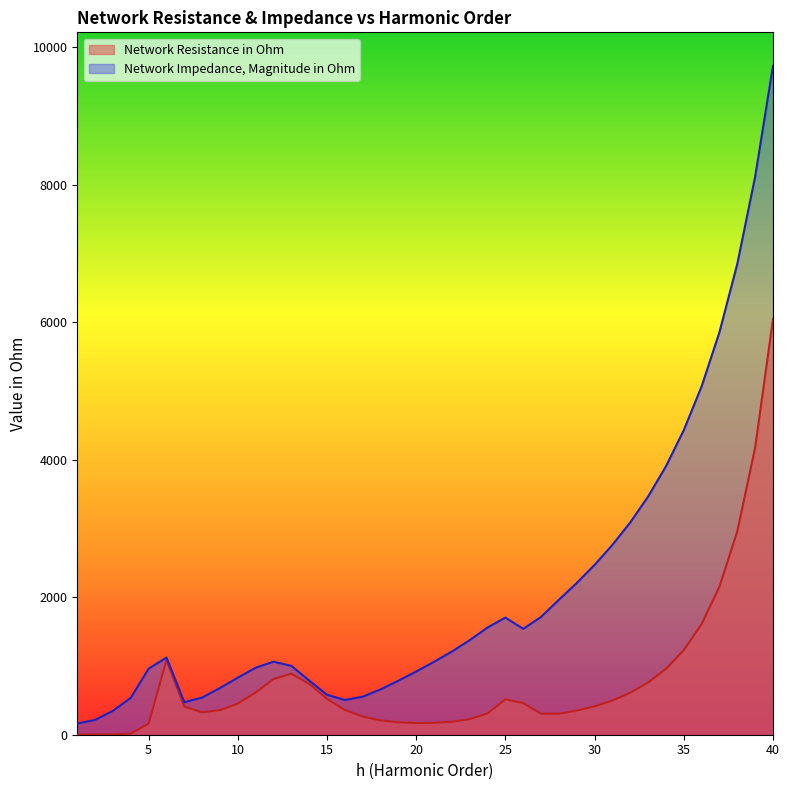

At how many categories does at least one series exceed 1616?

15